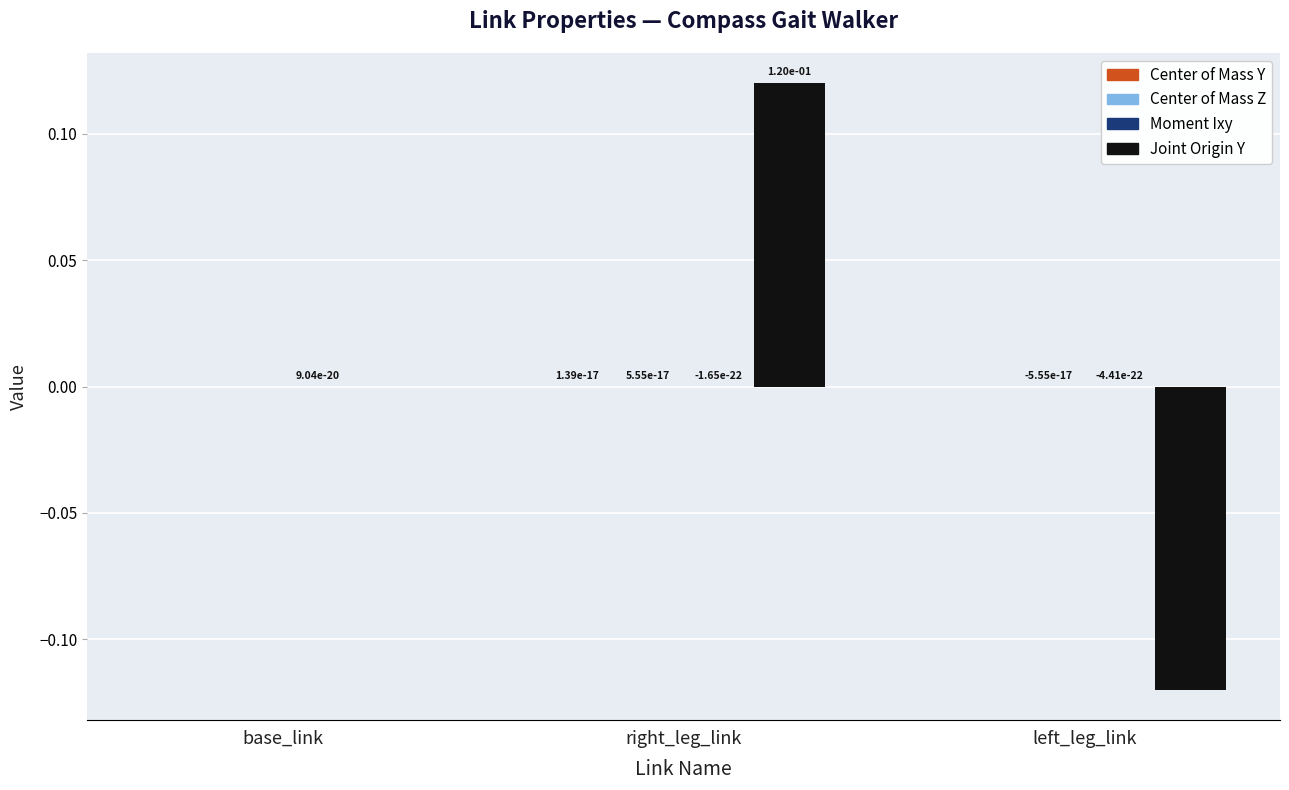

At which category is the sum across all series the highest?

right_leg_link